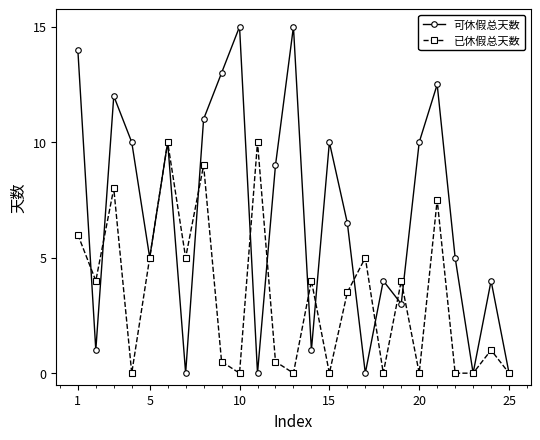

Which series has the widest spread of values?

可休假总天数